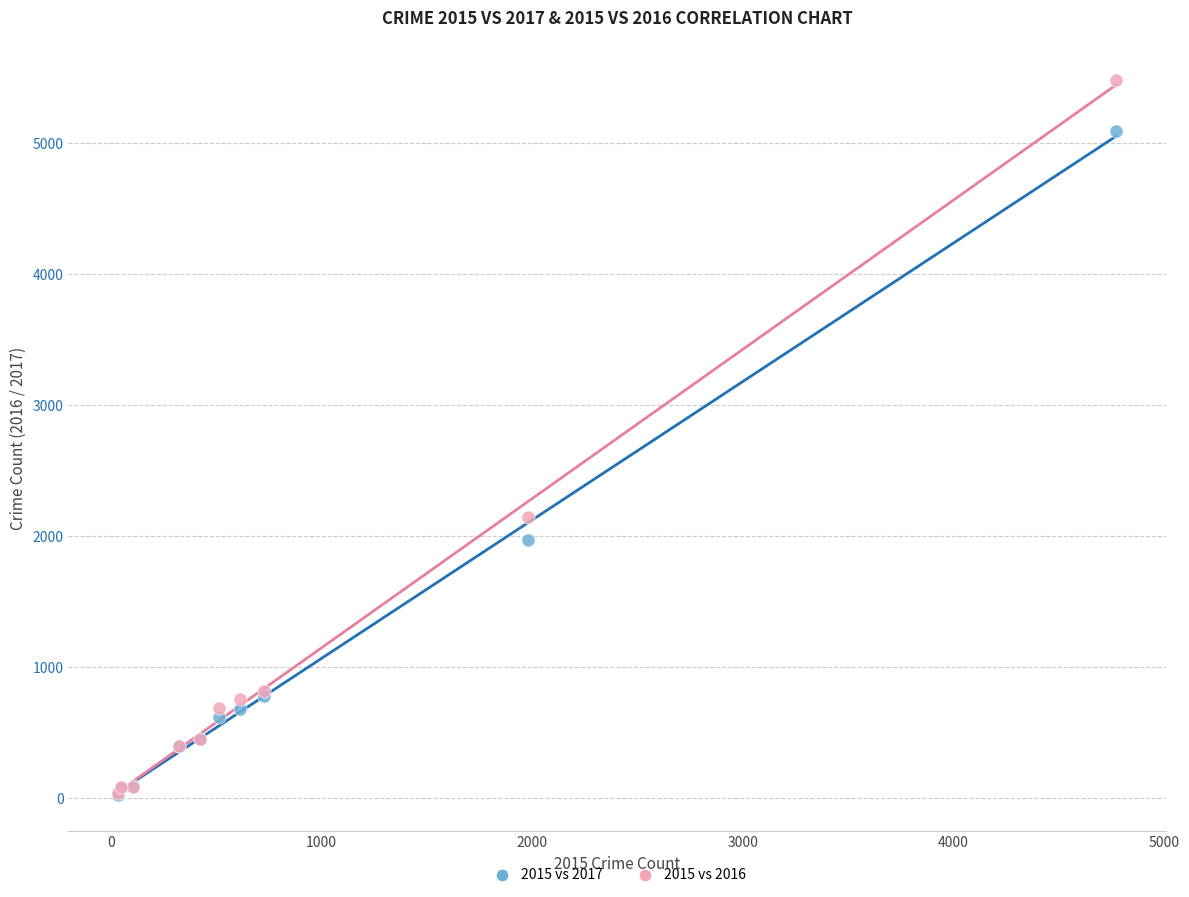

Across all series, what Y value is closest to 2752?

2148